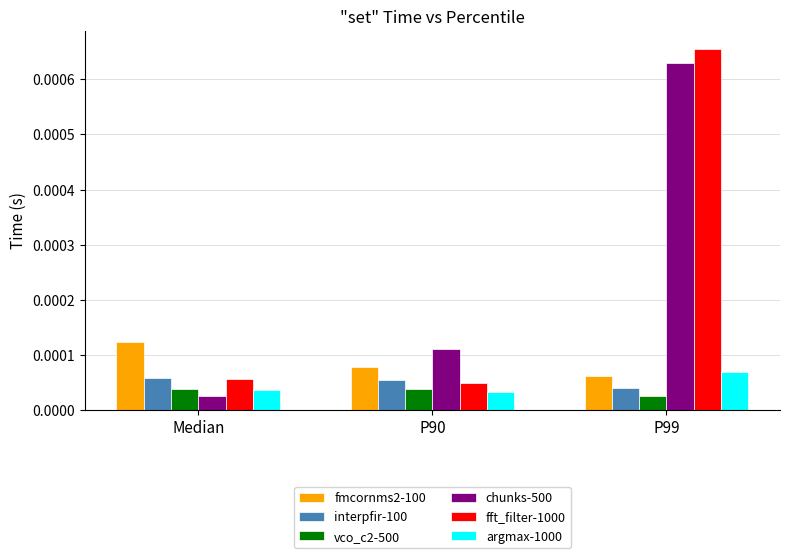

Where is interpfir-100 nearest to the value 0?

P99